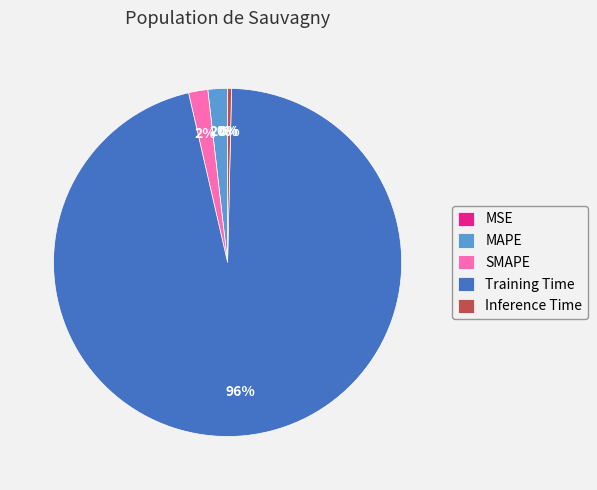

To the nearest percent, what percentage of the pie is Training Time?

96%